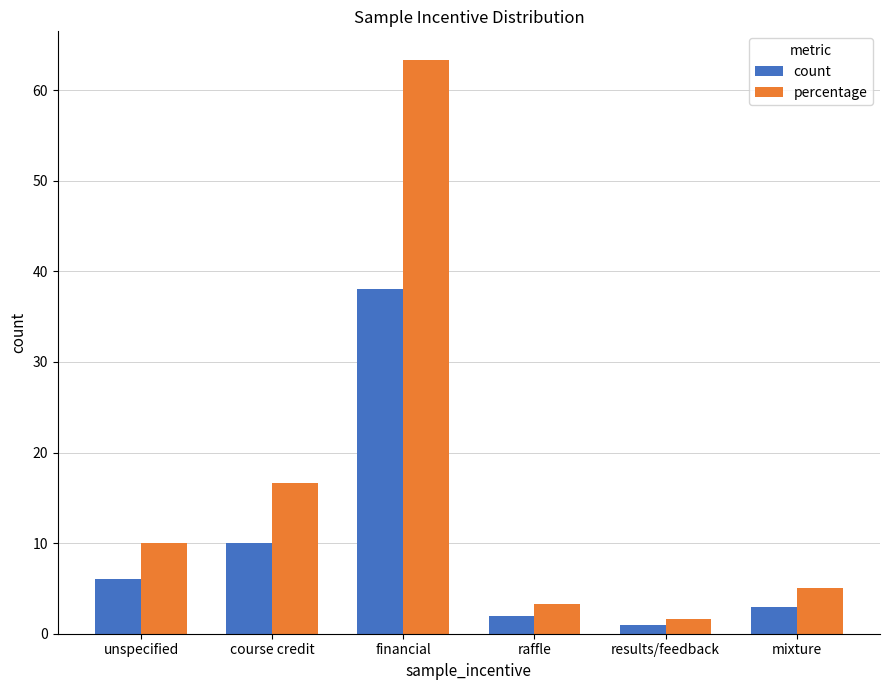

What are all the series names shown in the legend?

count, percentage